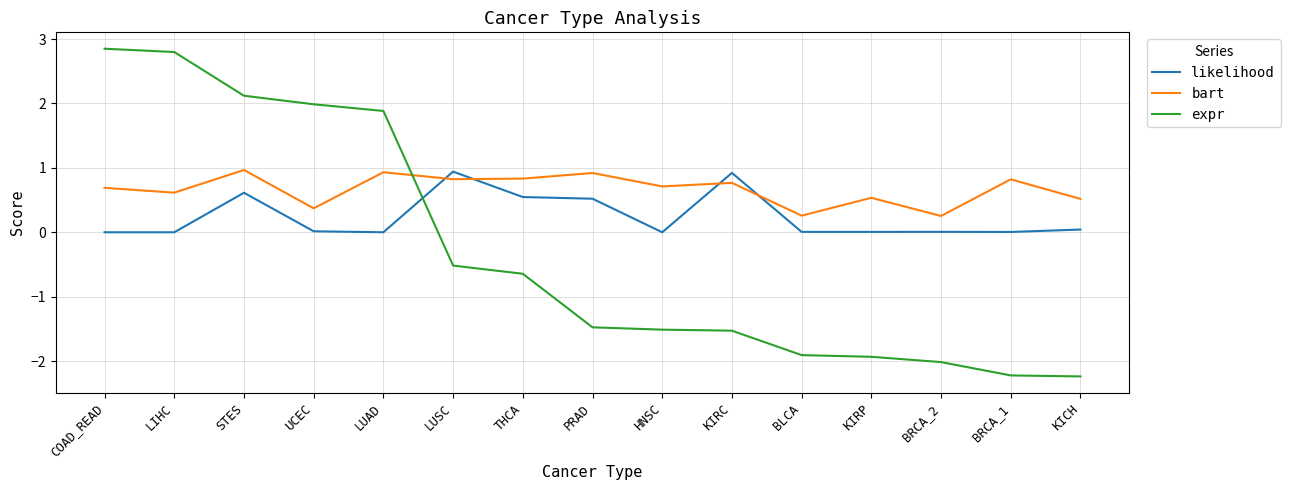

At THCA, list the series in order from smallest to largest.

expr, likelihood, bart